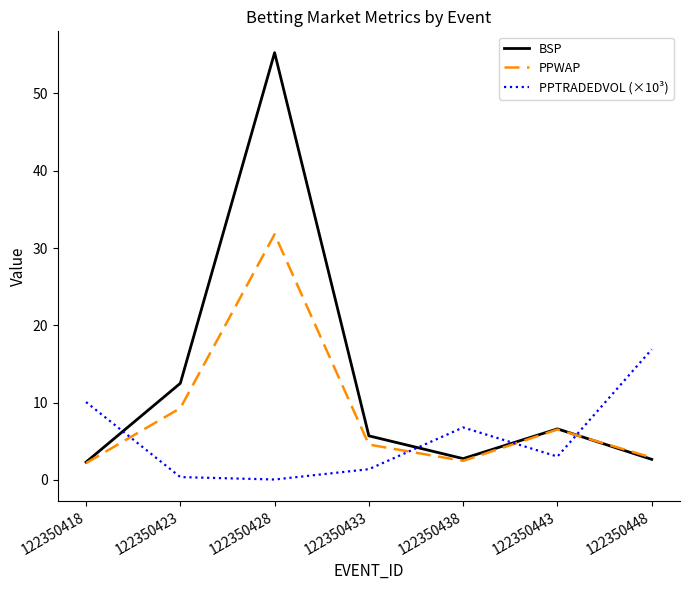

What is the sum of all PPWAP values?

59.7